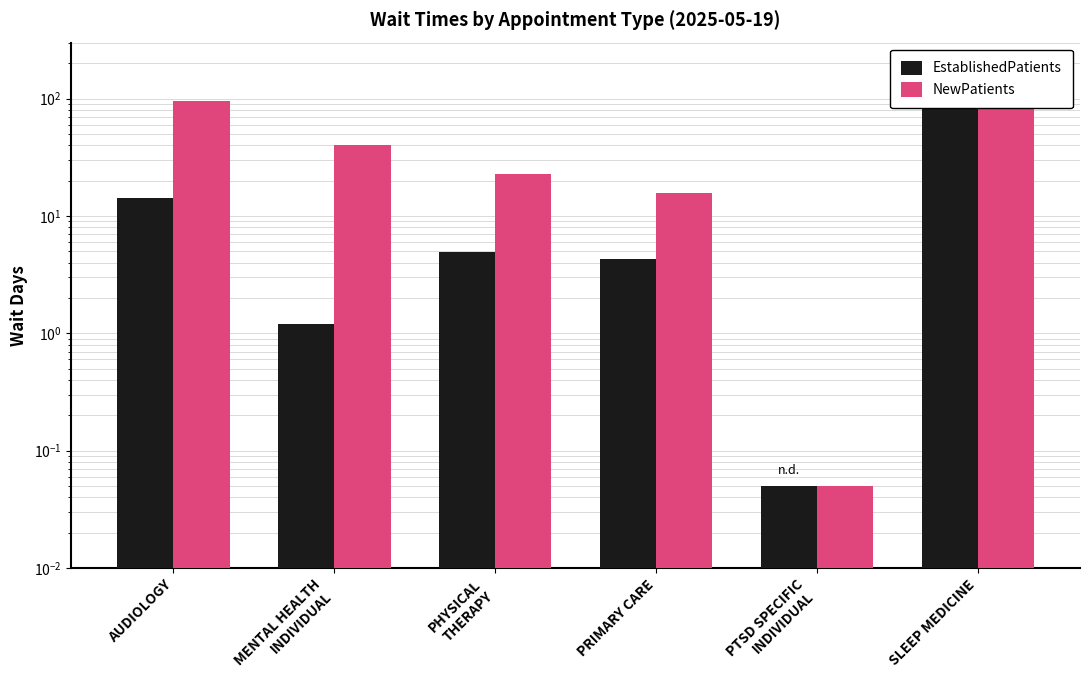

Rank the series by their maximum value, from lowest to highest.

EstablishedPatients, NewPatients